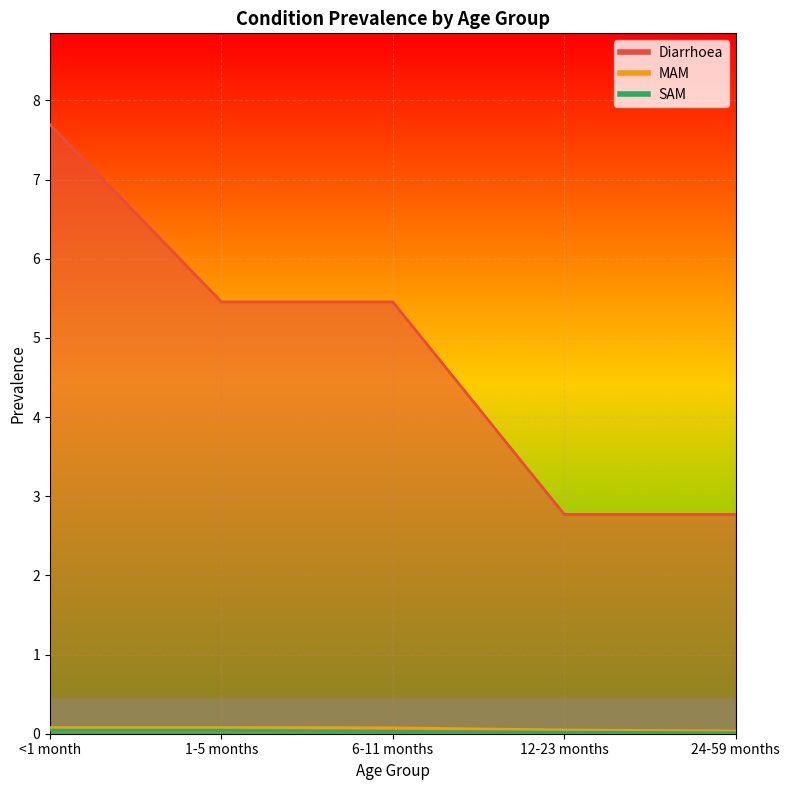

At how many categories does at least one series exceed 1?

5